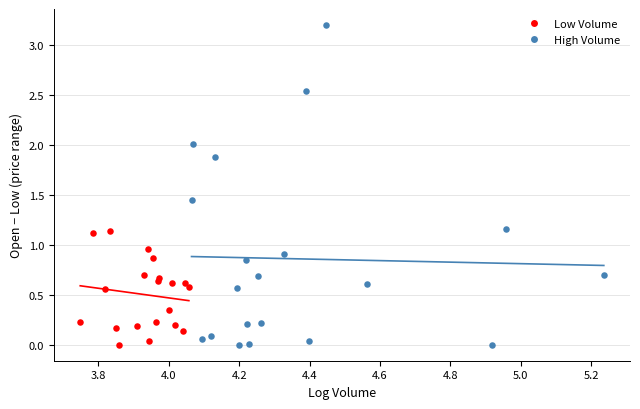

Which series has the largest Y range (max minus min)?

High Volume